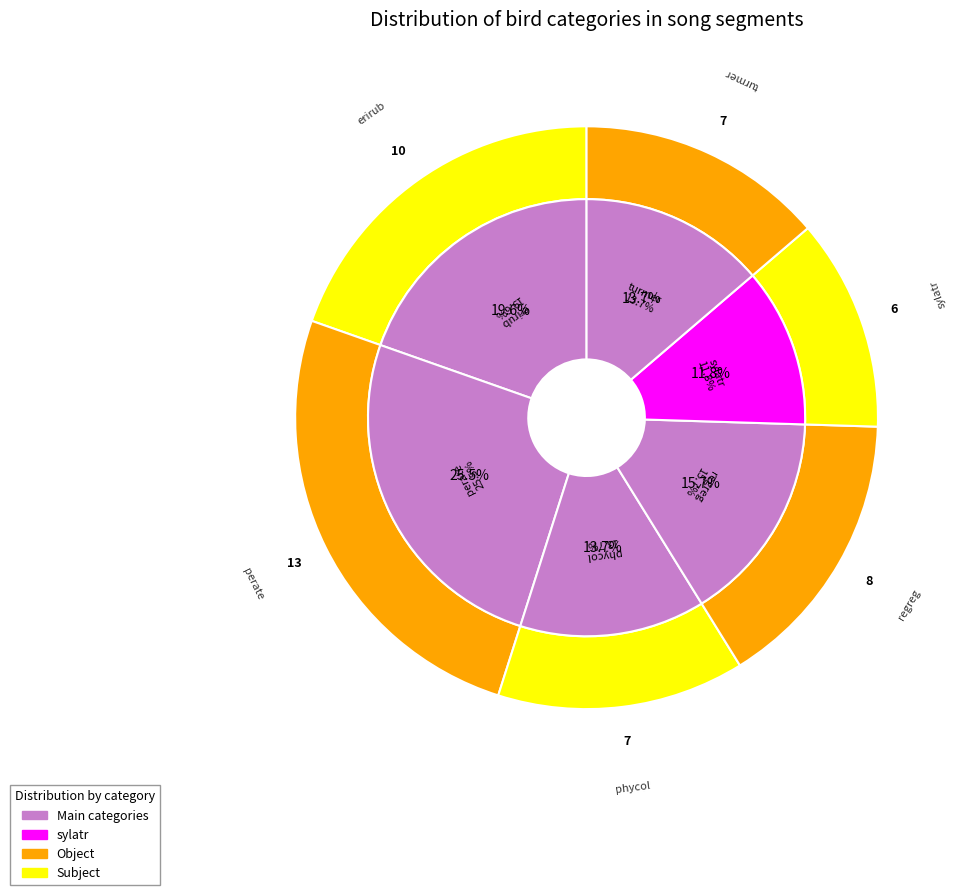

Rank the categories by value from lowest to highest.

sylatr, phycol, turmer, regreg, erirub, perate